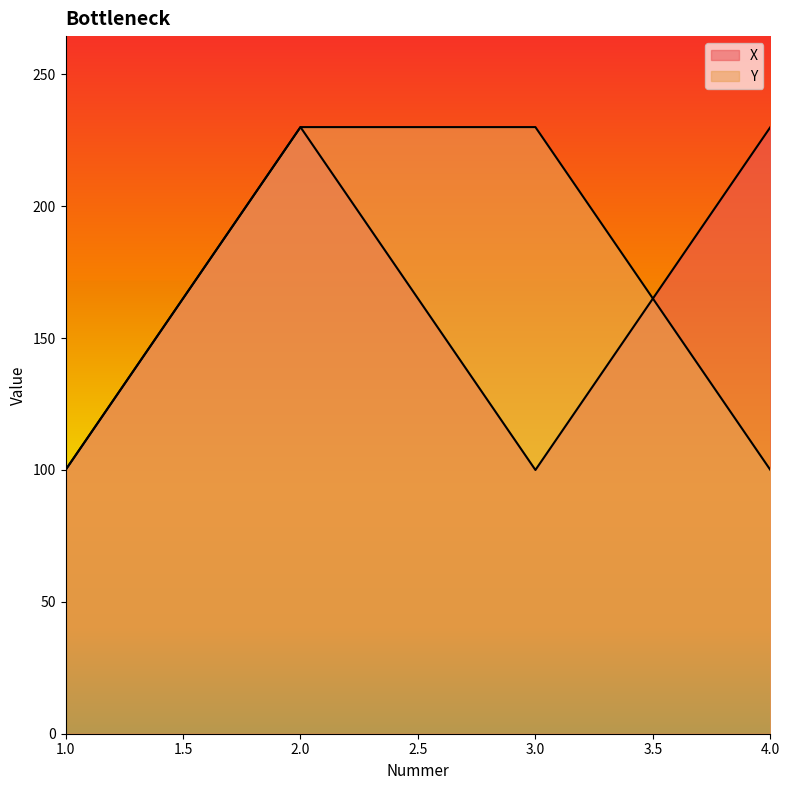

Reading left to right, list all the values displayed in this chart.

X: 100	230	100	230
Y: 100	230	230	100